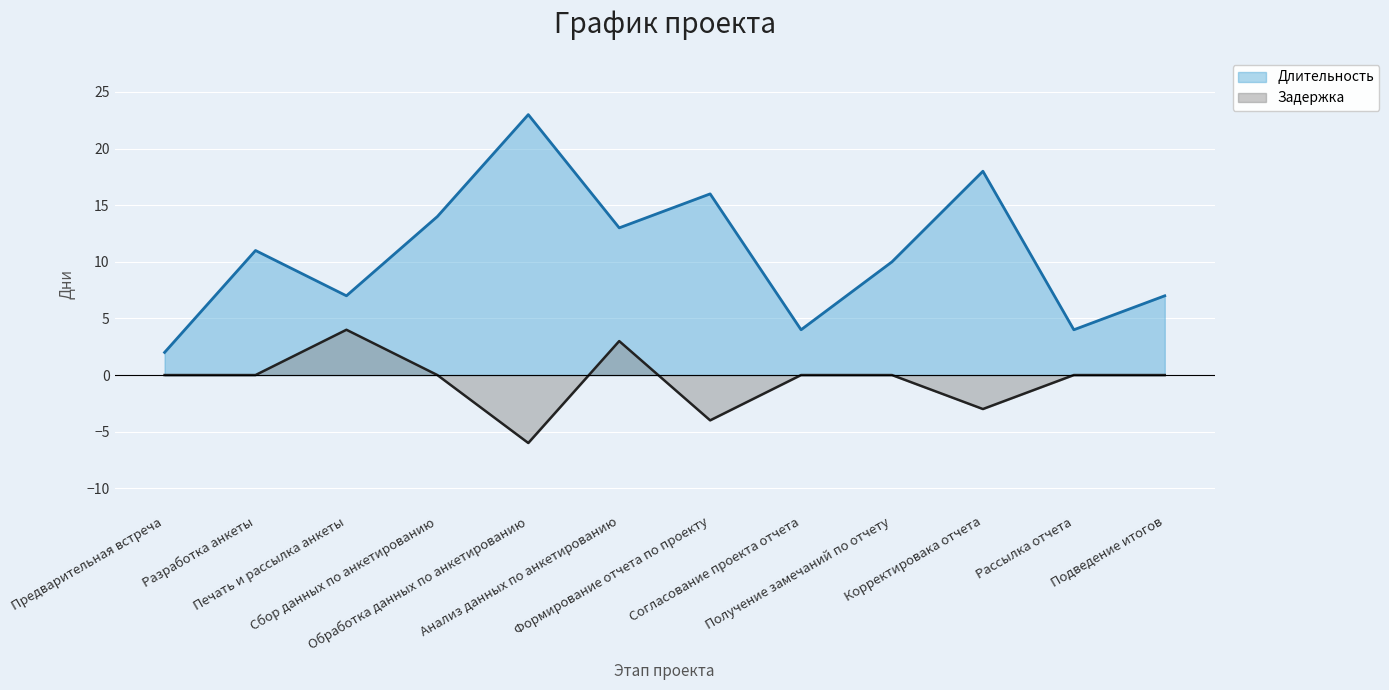

What are all the series names shown in the legend?

Длительность, Задержка